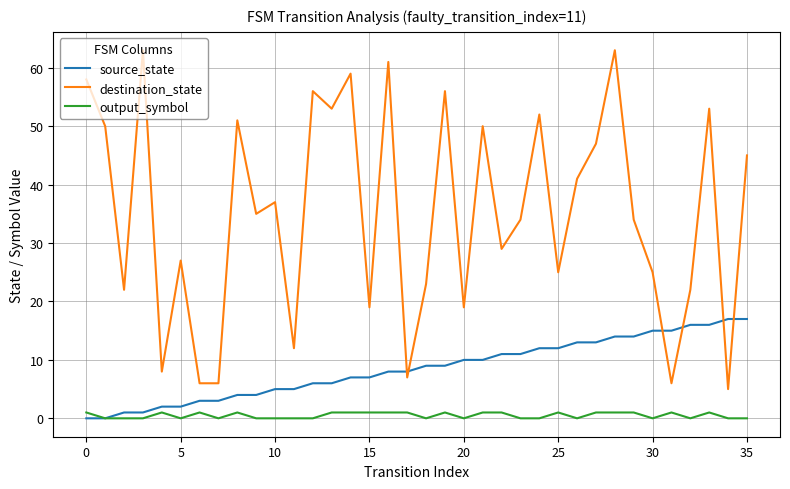

Which series has the largest total across all categories?

destination_state